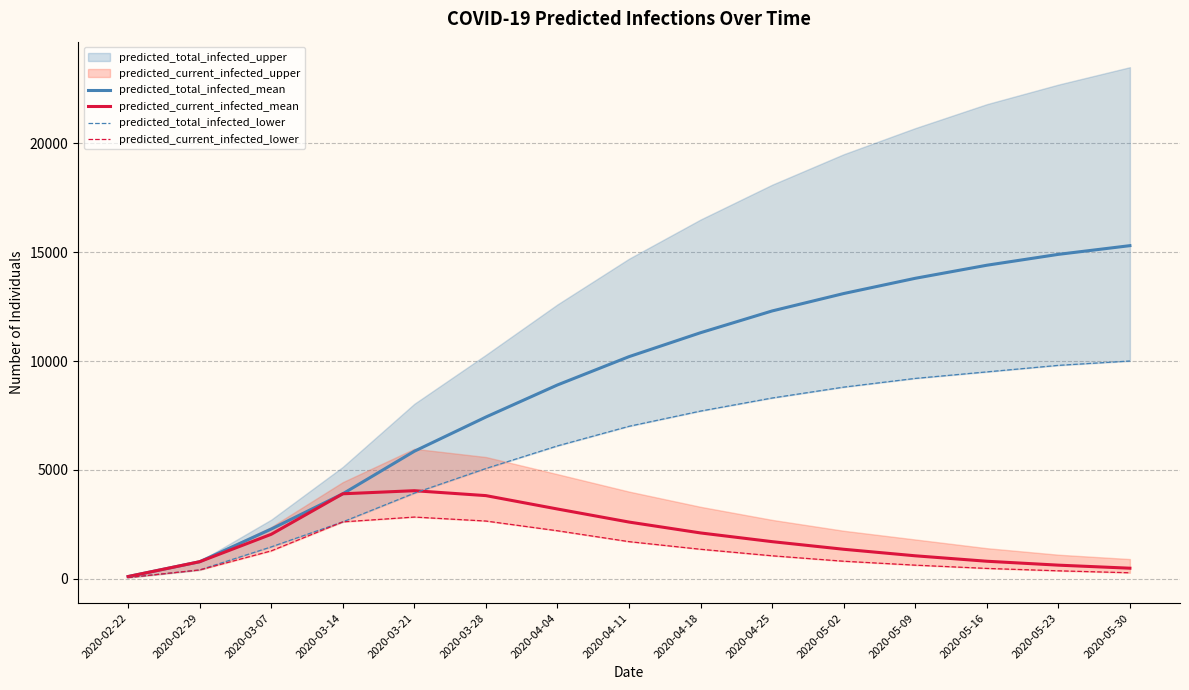

Does the chart display data point markers on the line(s)?

No